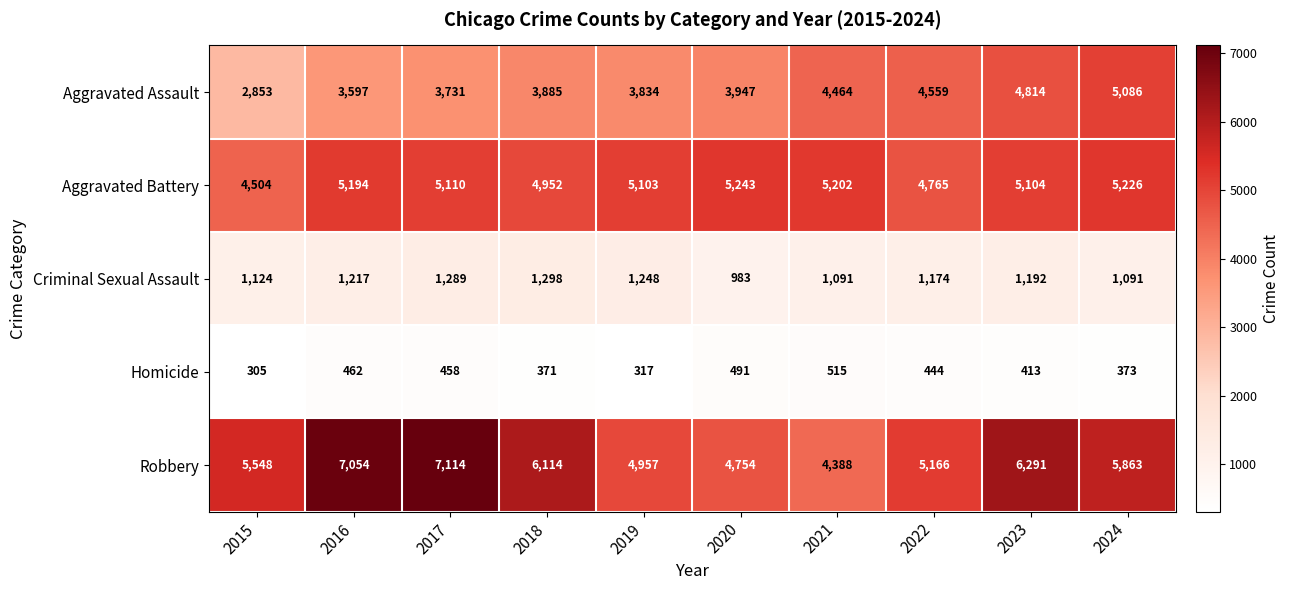

How many values in the Criminal Sexual Assault series are below 1192?

5